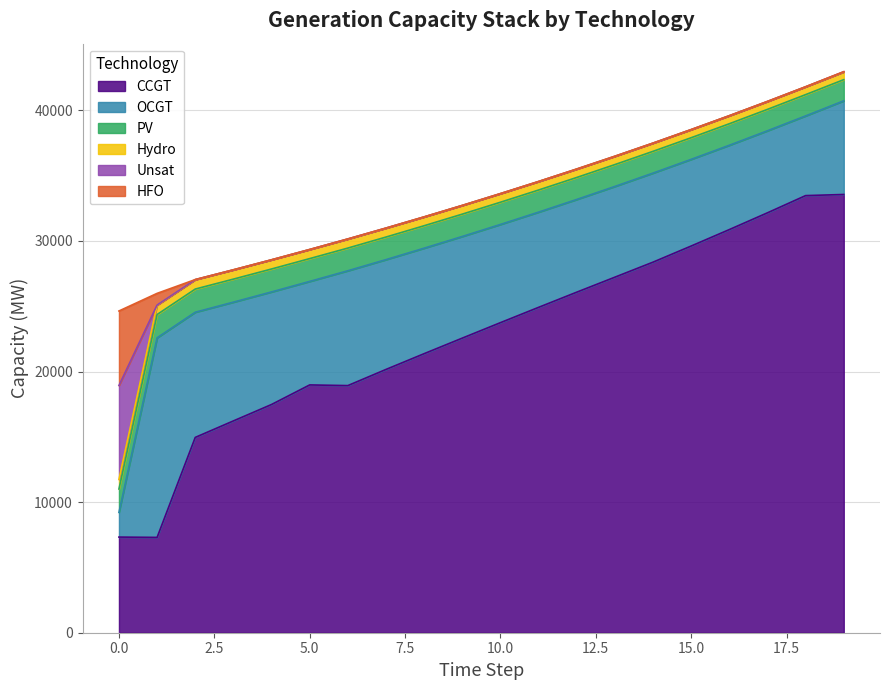

Where is Hydro nearest to the value 30944?

7